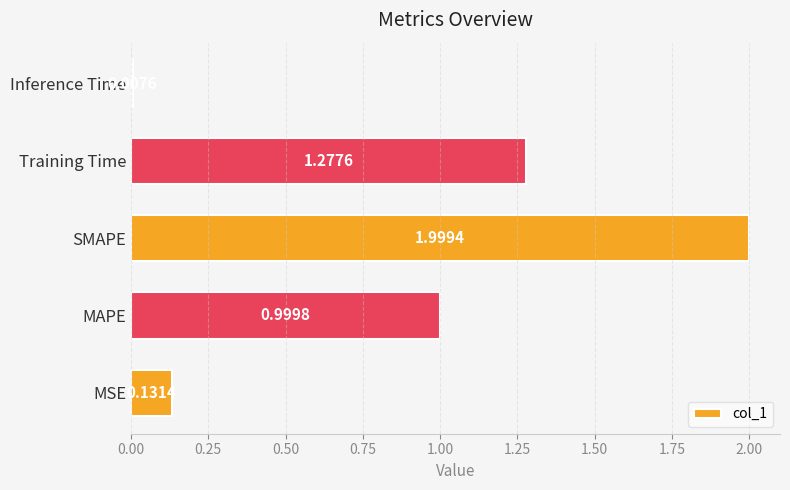

Rank the categories by value from highest to lowest.

SMAPE, Training Time, MAPE, MSE, Inference Time